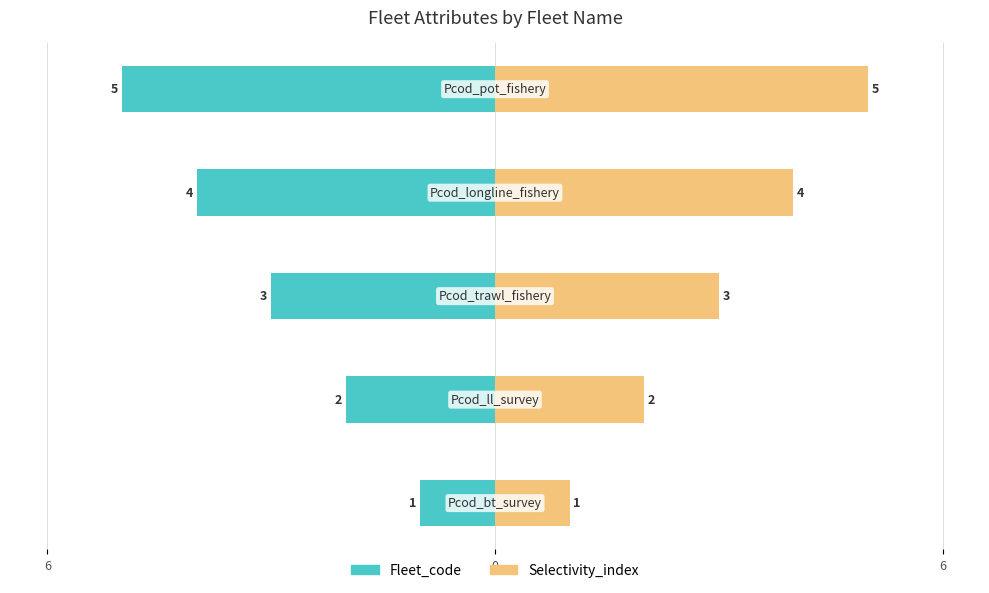

How many values in the Selectivity_index series are below 3?

2